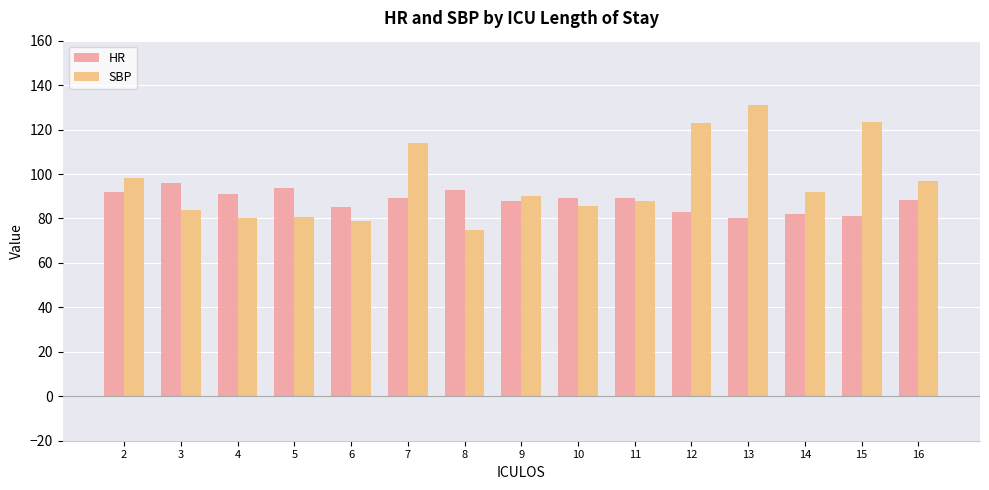

What is the difference between the maximum and minimum values in the HR series?

16.0